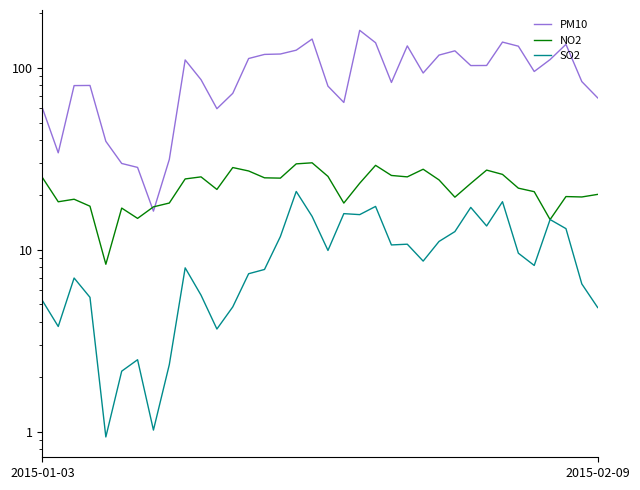

What are all the series names shown in the legend?

PM10, NO2, SO2